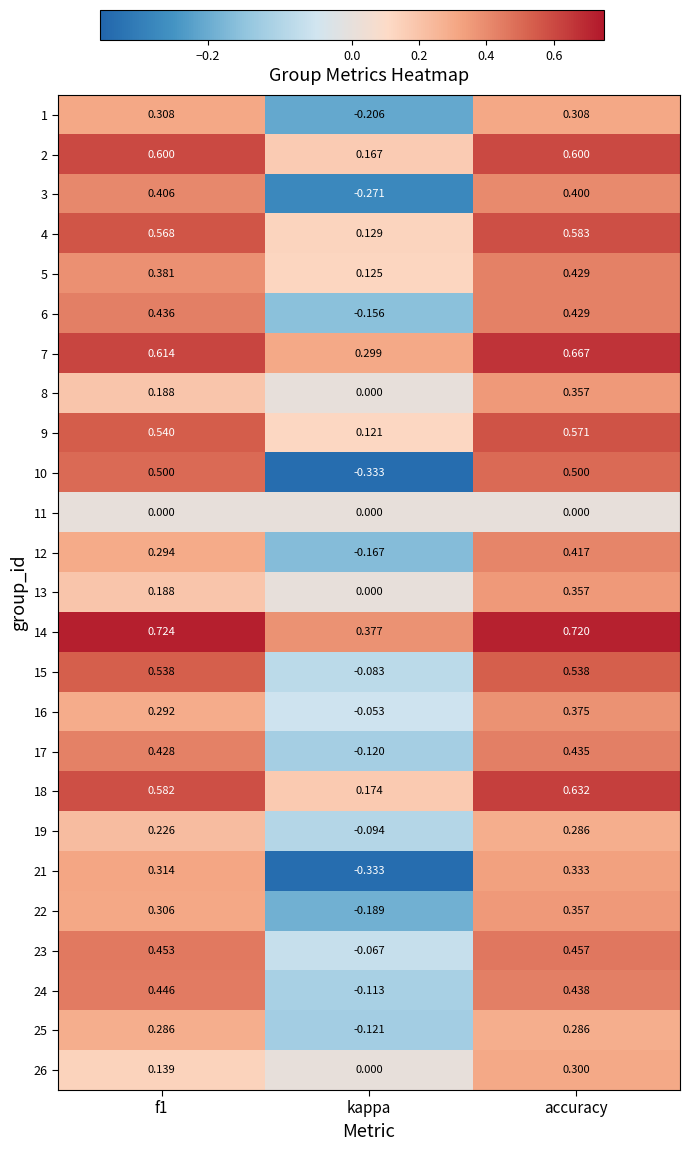

At which category does the chart reach its minimum across all series?

kappa